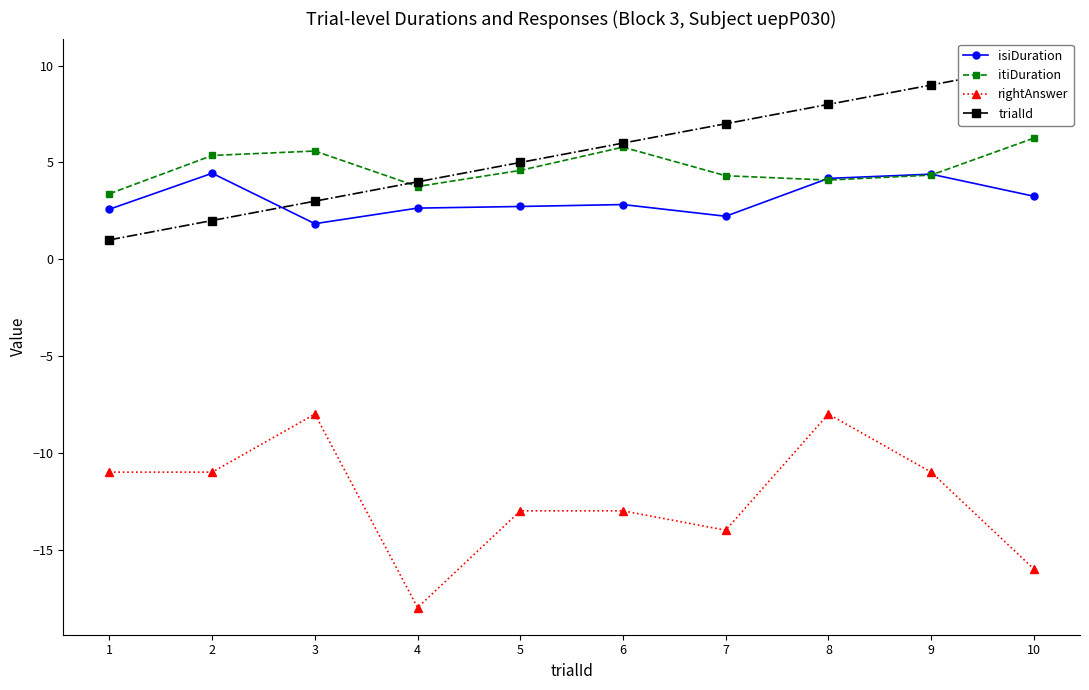

Rank the categories by trialId value from lowest to highest.

1, 2, 3, 4, 5, 6, 7, 8, 9, 10